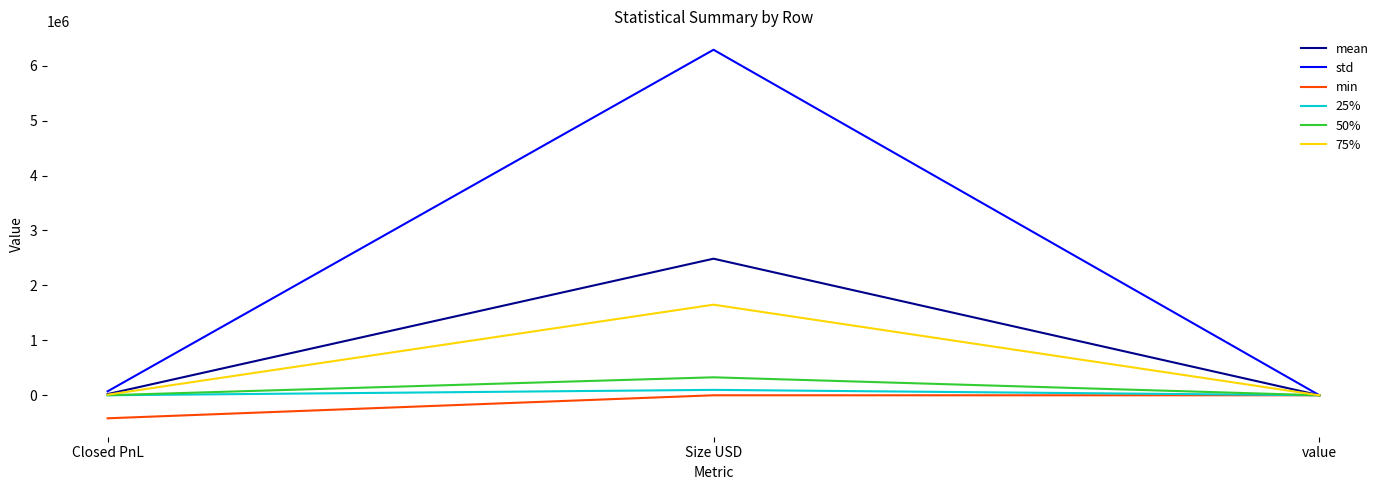

Is the value of 25% at Closed PnL greater than the value of 50% at Size USD?

No